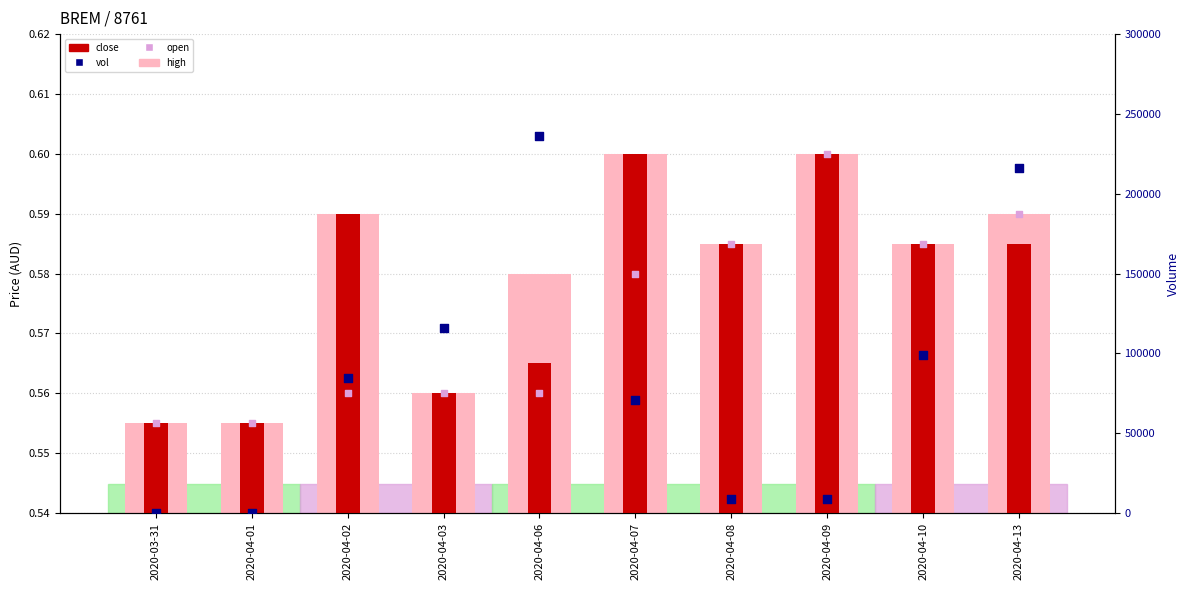

Which series reaches the maximum Y coordinate?

vol